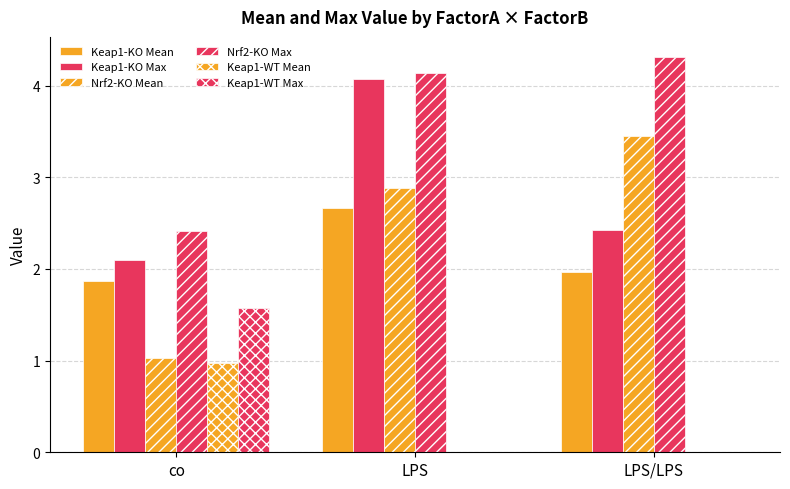

Which category has the highest value in the Keap1-WT Max series?

co